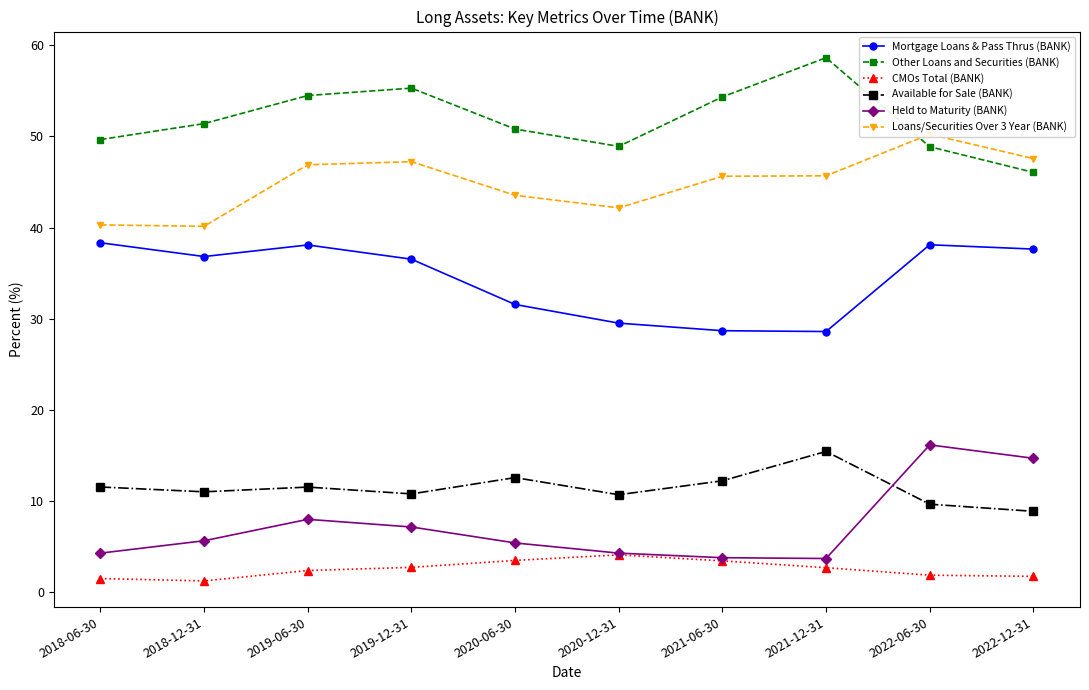

List the labels in order of CMOs Total (BANK) value, smallest first.

2018-12-31, 2018-06-30, 2022-12-31, 2022-06-30, 2019-06-30, 2021-12-31, 2019-12-31, 2021-06-30, 2020-06-30, 2020-12-31